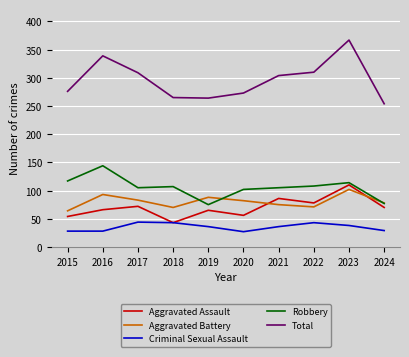

True or false: Criminal Sexual Assault has a value of 12 at 2019.

False